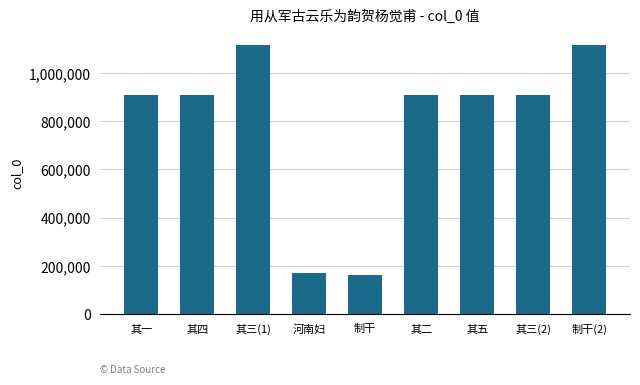

What is the value of the 5th bar from the left?

164128